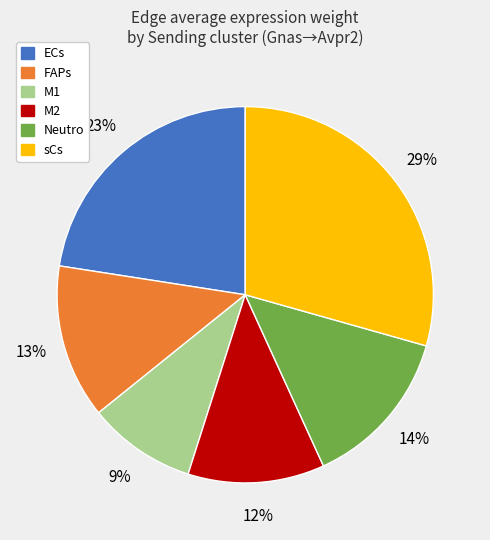

Does any single category account for the majority?

No